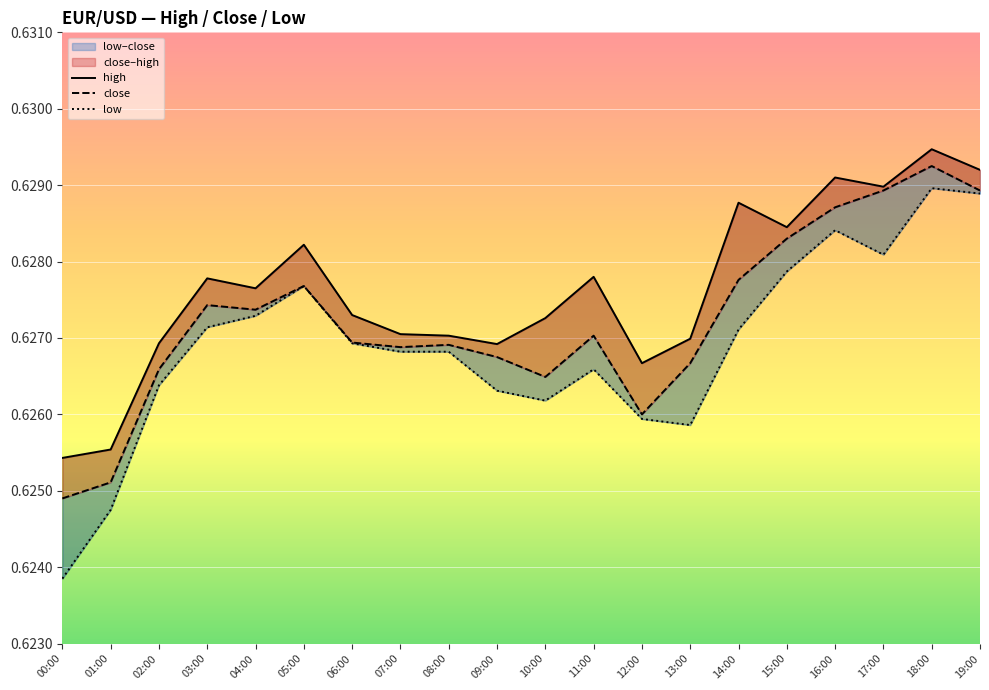

Rank the series at 01:00 from highest to lowest value.

high, close, low